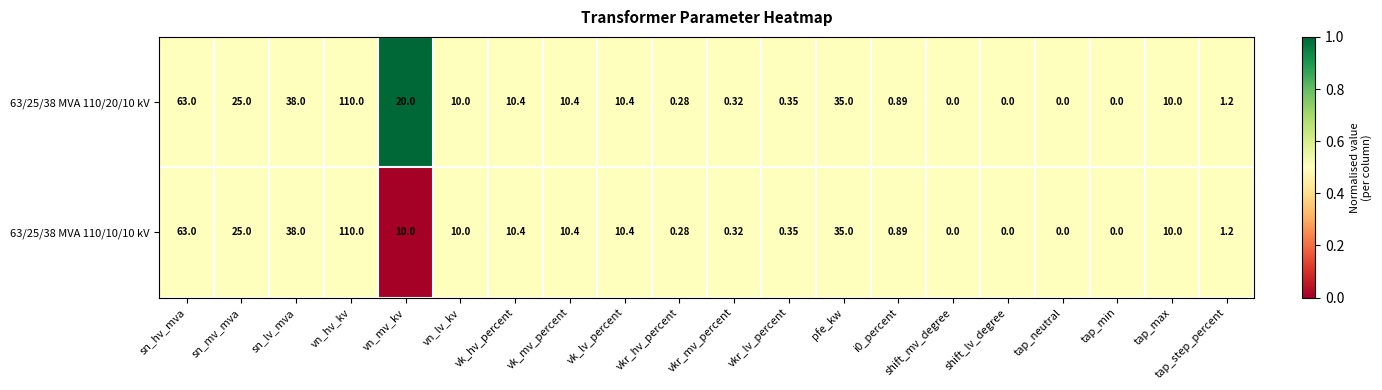

At which label is 63/25/38 MVA 110/20/10 kV closest to 55?

sn_hv_mva